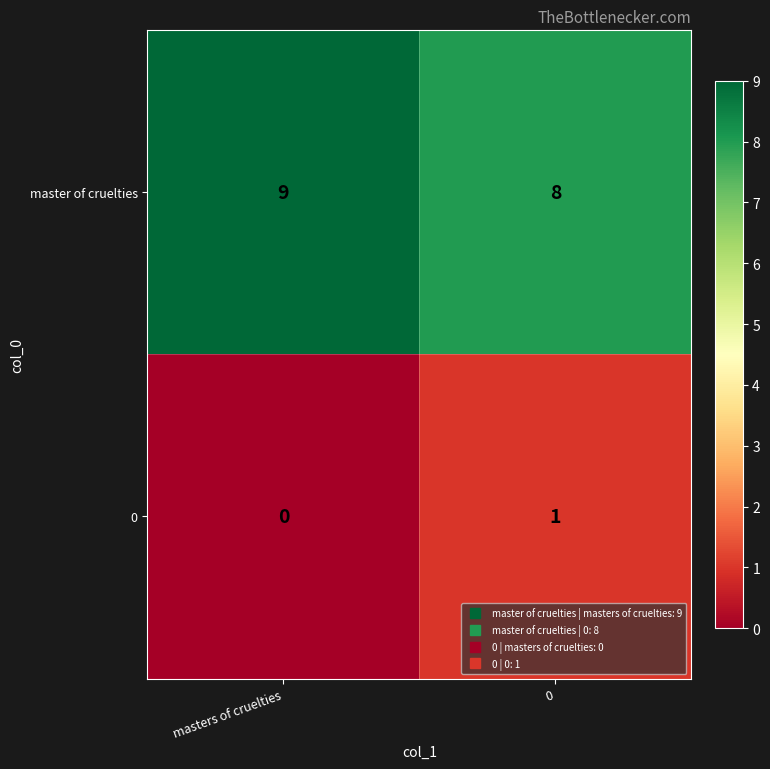

What is the total value across all series at masters of cruelties?

9